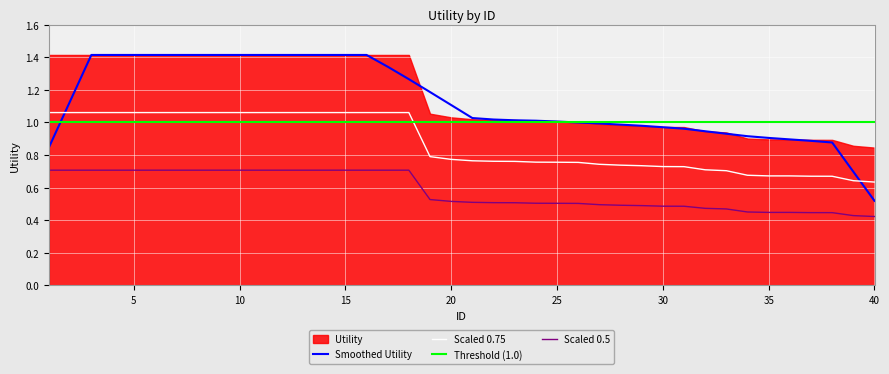

Rank the categories by value from lowest to highest.

40, 39, 38, 37, 36, 35, 34, 33, 32, 31, 30, 29, 28, 27, 26, 25, 24, 23, 22, 21, 20, 19, 1, 2, 3, 4, 5, 6, 7, 8, 9, 10, 11, 12, 13, 14, 15, 16, 17, 18